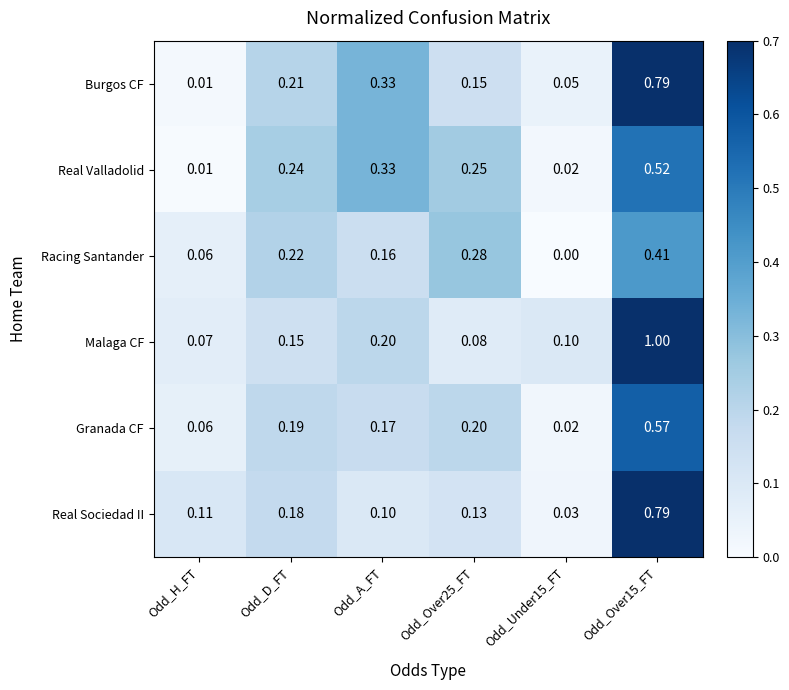

Is the value of Malaga CF at Odd_A_FT greater than the value of Real Valladolid at Odd_Over25_FT?

No